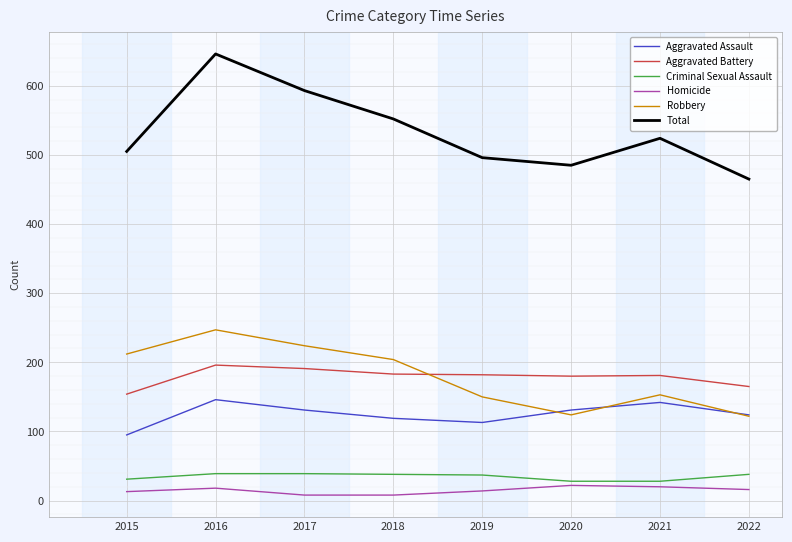

True or false: Aggravated Battery and Total cross at least once.

False